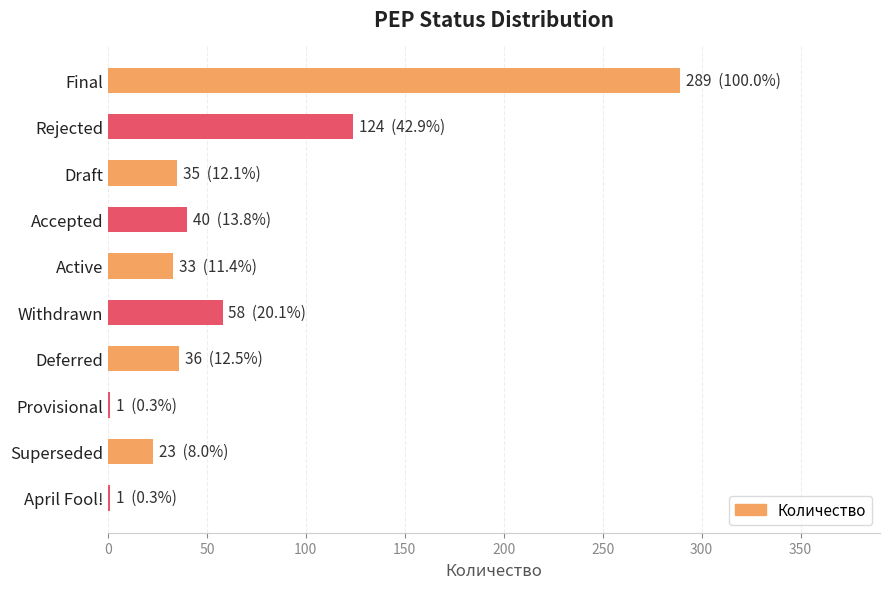

The chart shows a value of 50 at Draft. True or false?

False